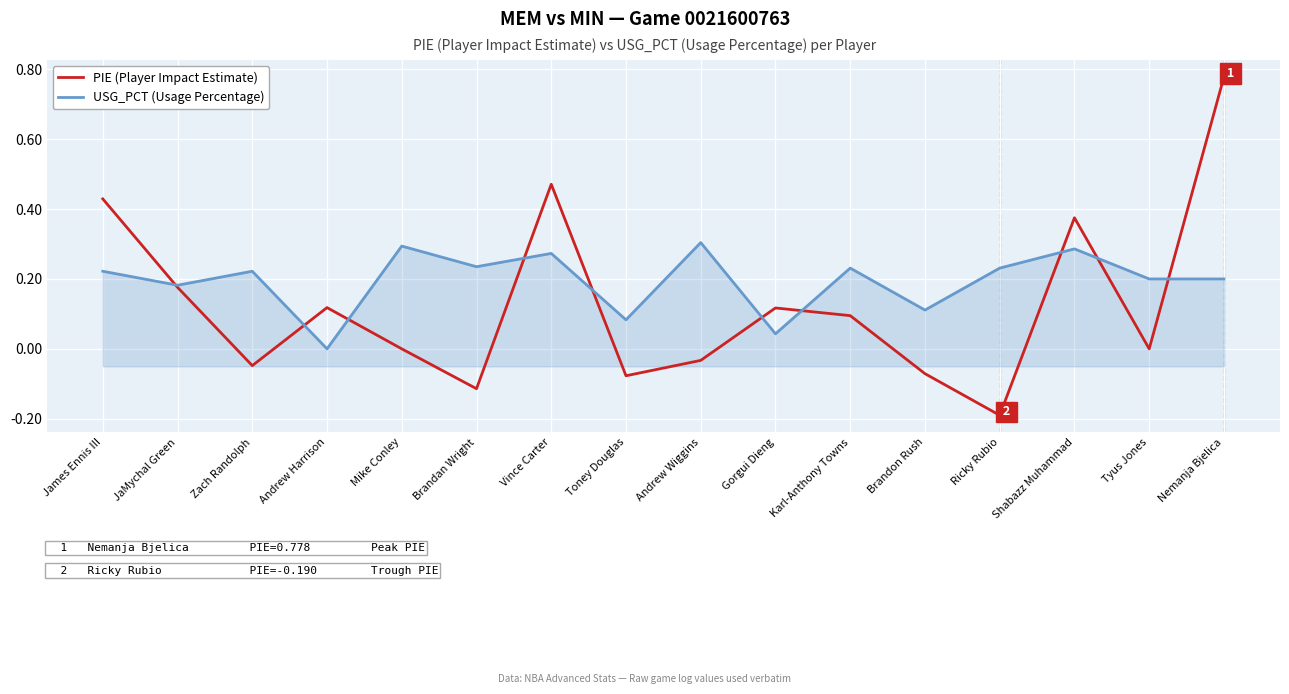

List the series in order of their overall mean, lowest first.

PIE (Player Impact Estimate), USG_PCT (Usage Percentage)